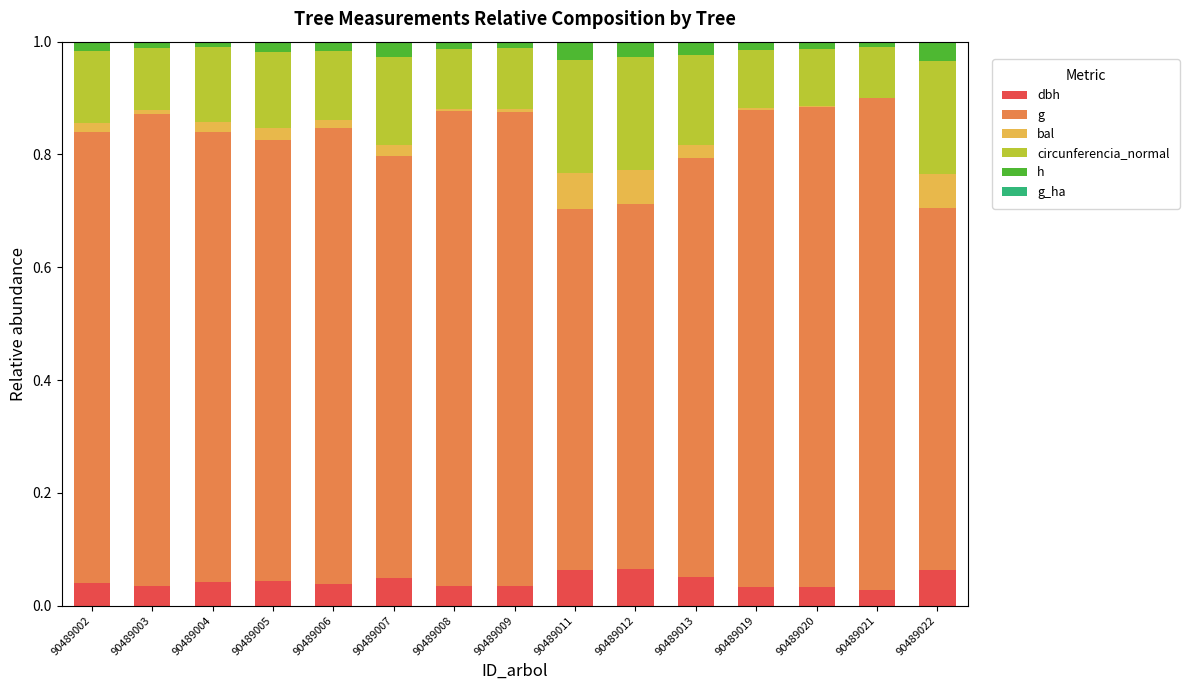

The dbh series shows 0.1 at 90489022. True or false?

True